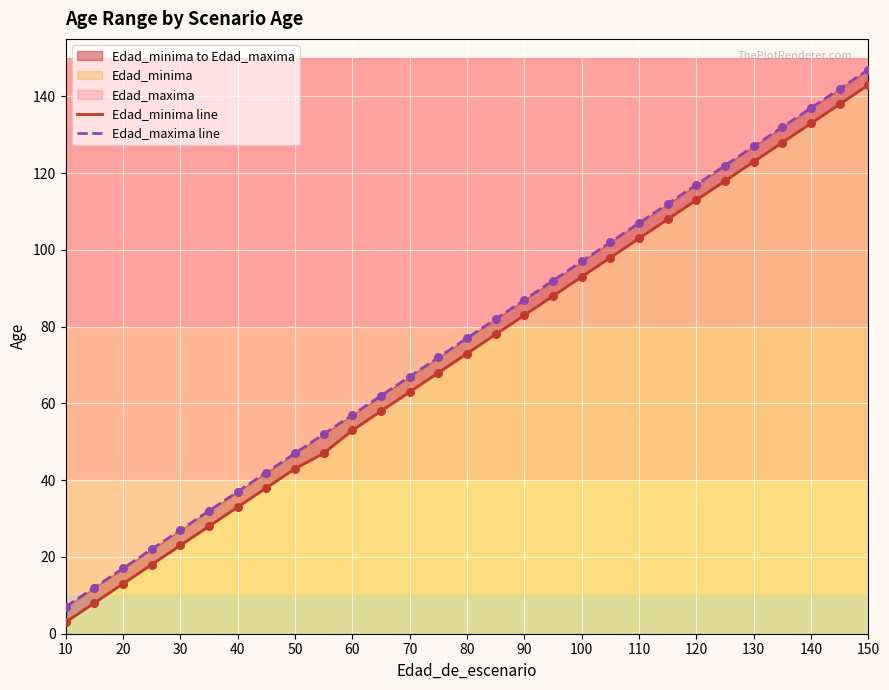

Which series has the widest spread of Y values?

Edad_minima line